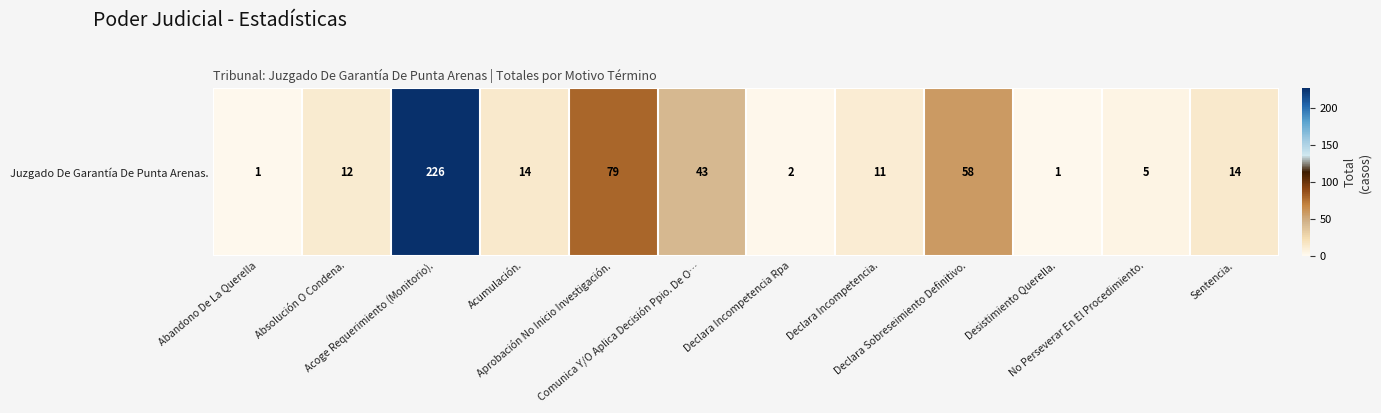

Is it true that the value at Absolución O Condena. is 12?

True